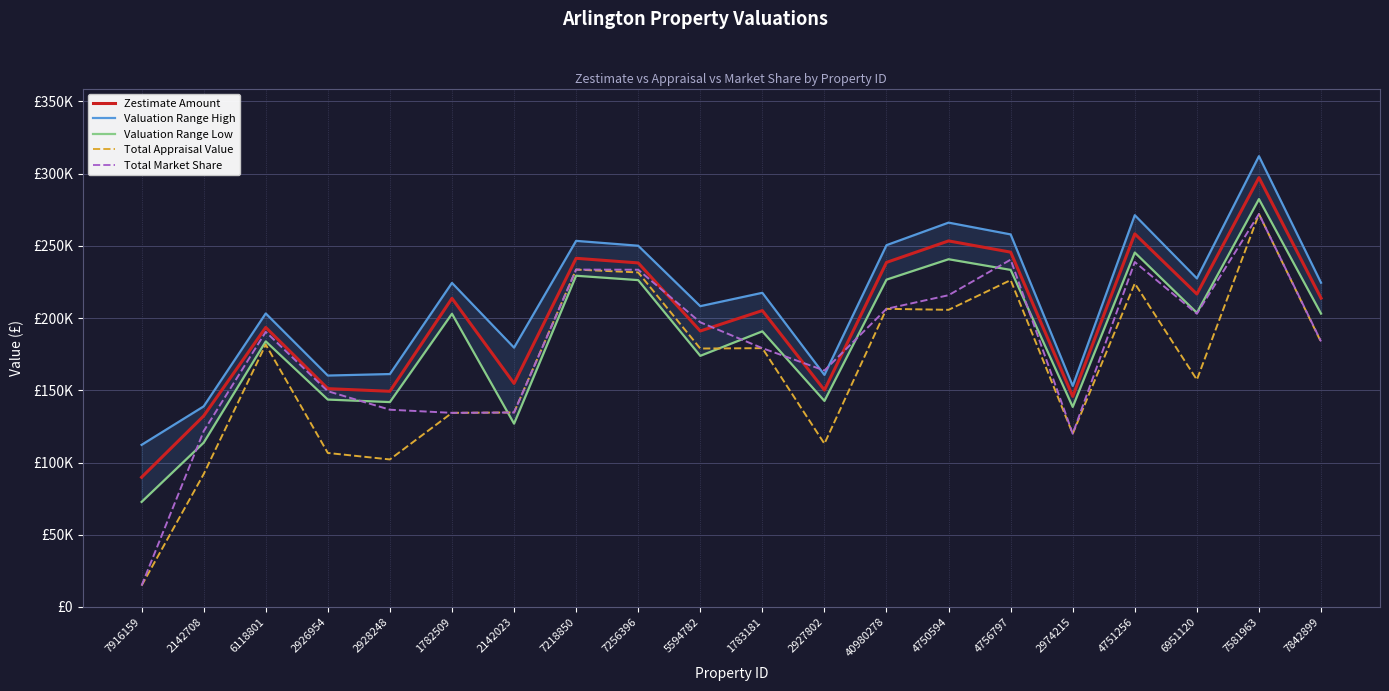

Reading right to left, what are all the values shown in this chart?

Zestimate Amount: 213782	297212	216625	258293	145772	245628	253403	238532	150145	205177	191045	238177	241371	154764	213657	149303	151133	193521	132239	89776
Valuation Range High: 224471	312073	227456	271208	153061	257909	266073	250459	160655	217488	208239	250086	253440	179526	224340	161247	160201	203197	138851	112220
Valuation Range Low: 203093	282351	203627	245378	138483	233347	240733	226605	142638	190815	173851	226268	229302	126906	202974	141838	143576	183845	113726	72719
Total Appraisal Value: 183425	272025	157300	223971	119914	226270	205700	206391	113014	179157	178913	231594	233565	134643	134377	102124	106601	181625	91951	14806
Total Market Share: 183810	272025	202979	238793	119914	240439	215826	206391	163683	179157	197068	233454	233565	134643	134377	136554	149354	190421	121660	14806